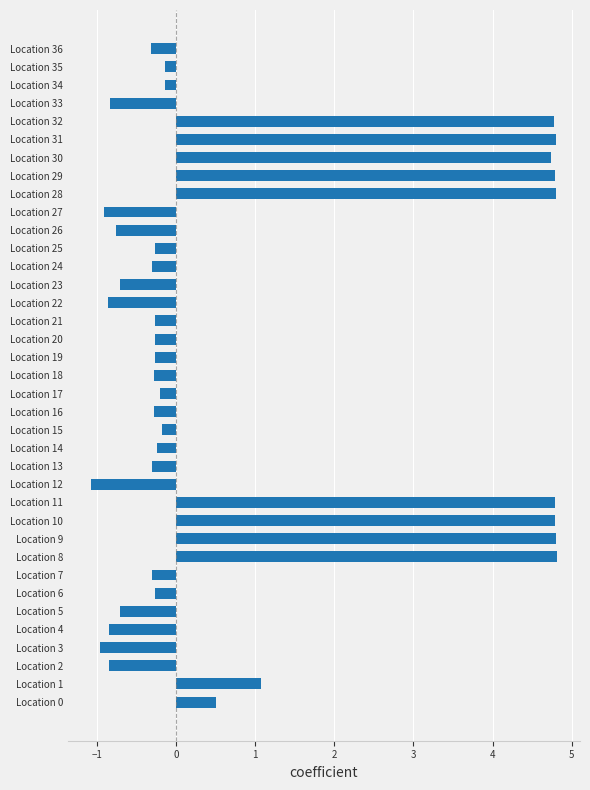

Are the bars grouped side by side (vs. stacked)?

No